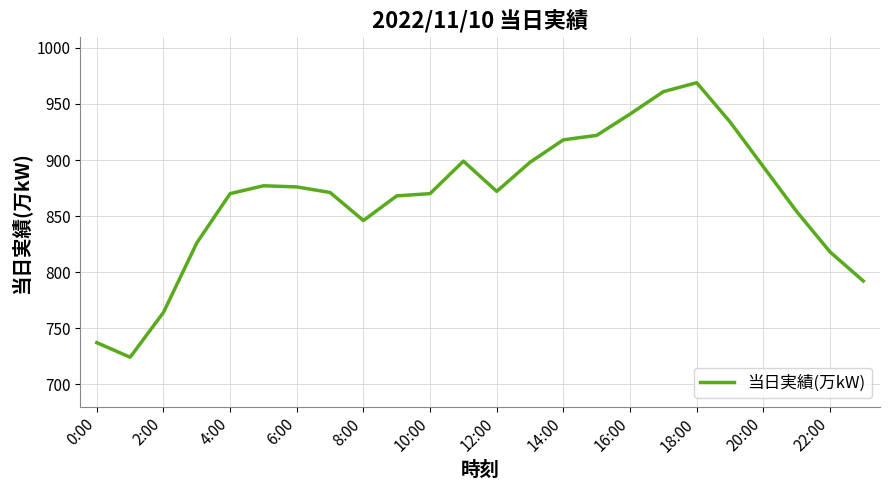

What is the minimum value shown in the chart?

724